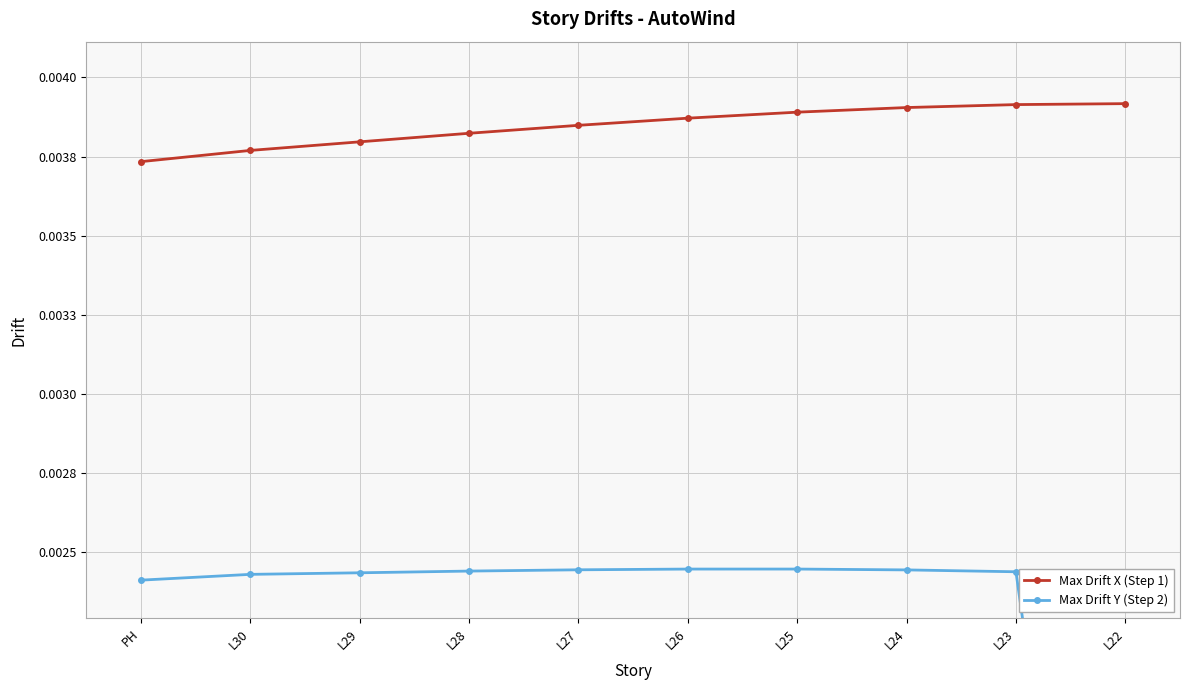

Does the chart display data point markers on the line(s)?

Yes